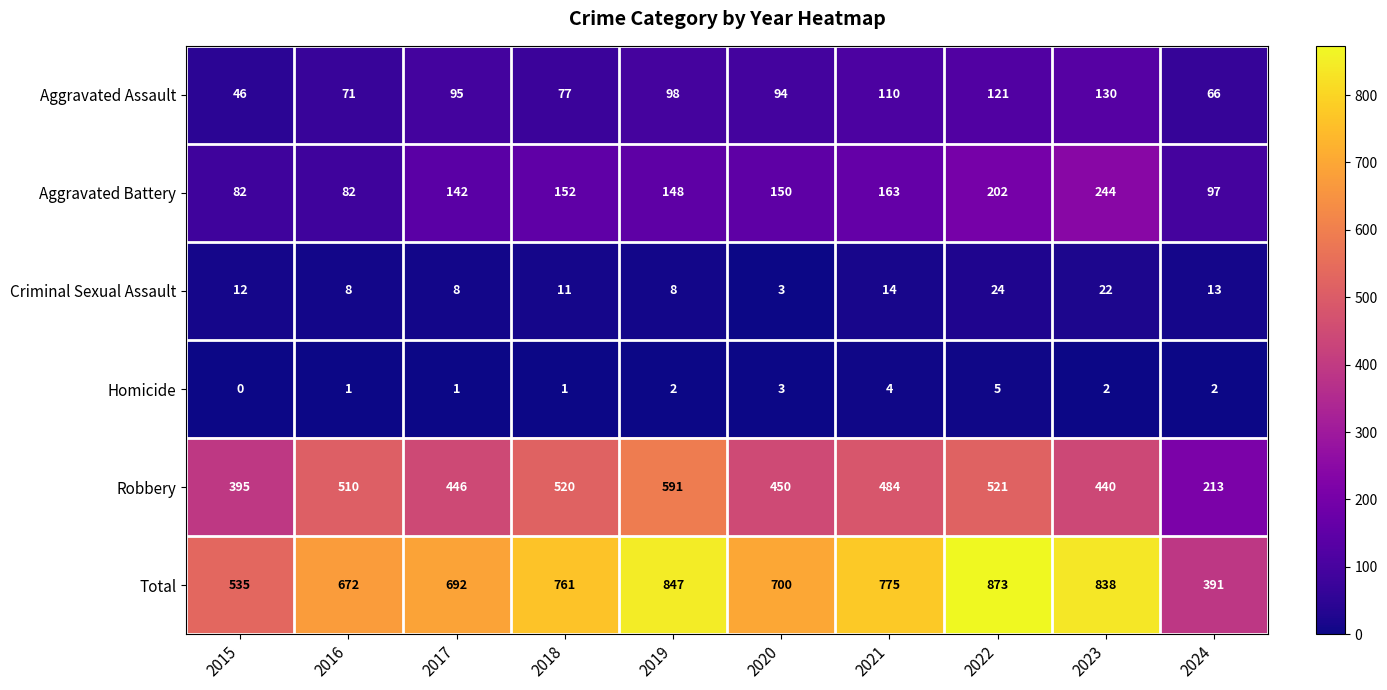

At how many categories does at least one series exceed 236?

10